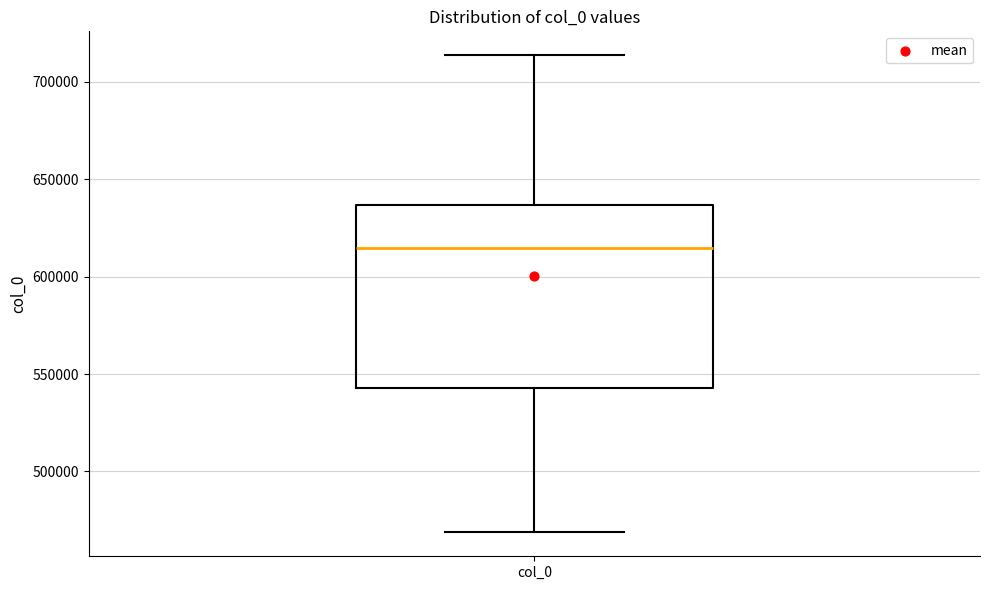

Transcribe this box plot: give where the median line is, the range the box spans, and where the two whiskers end, as read against the y-axis. The values are not printed on the chart, so give them approximately, as read against the axis.

median 615000, box 545000 to 635000, whiskers 470000 to 715000